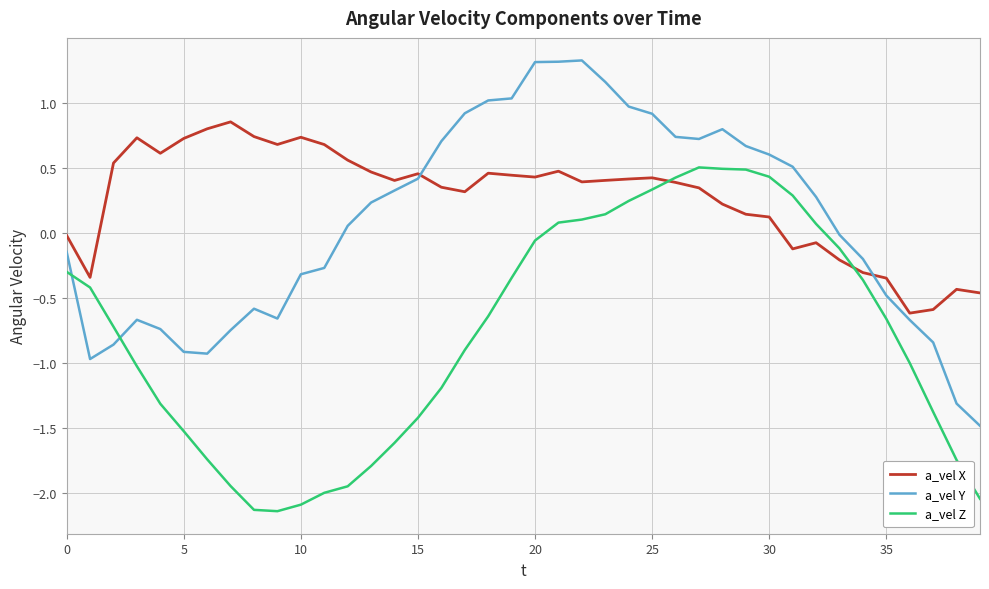

True or false: a_vel X has more than 1 interior local peaks.

True